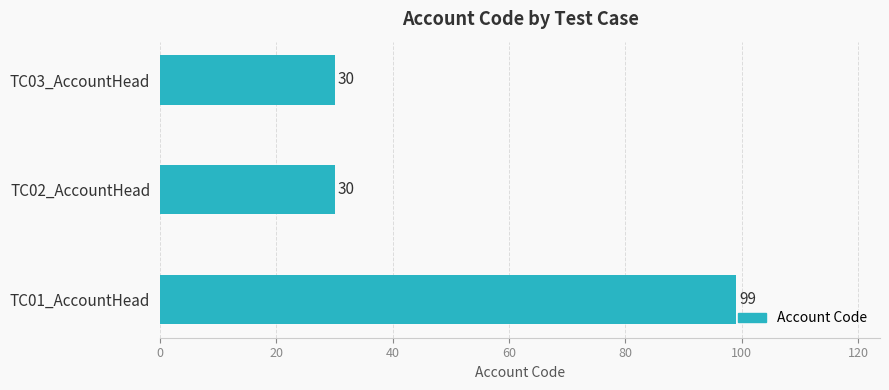

Read the value at TC03_AccountHead.

30